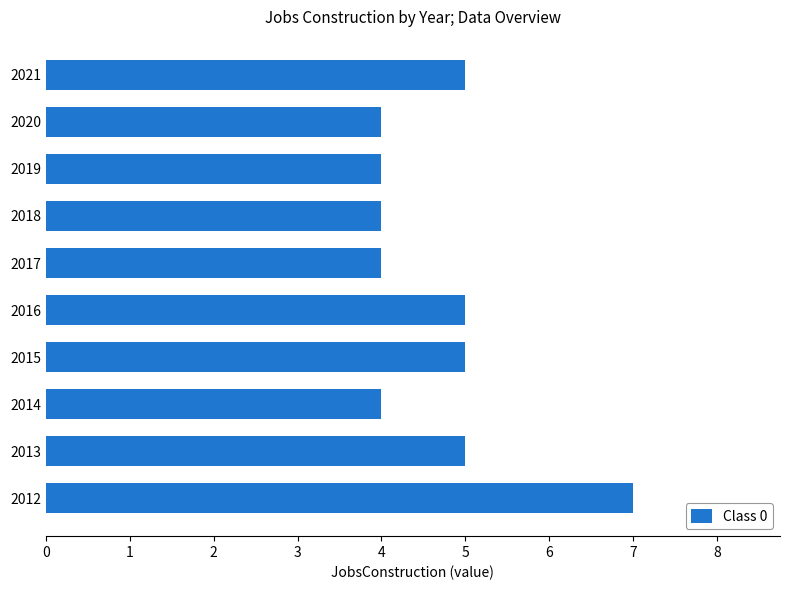

Count the values in the range 4 to 5.

9